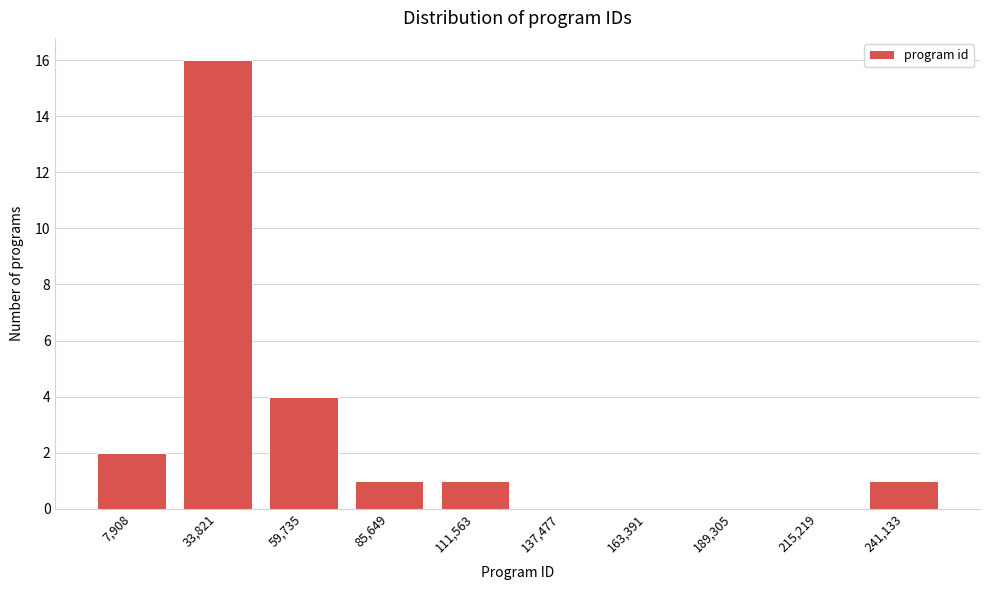

Reading right to left, extract all data points from this chart.

241,133=1	215,219=0	189,305=0	163,391=0	137,477=0	111,563=1	85,649=1	59,735=4	33,821=16	7,908=2